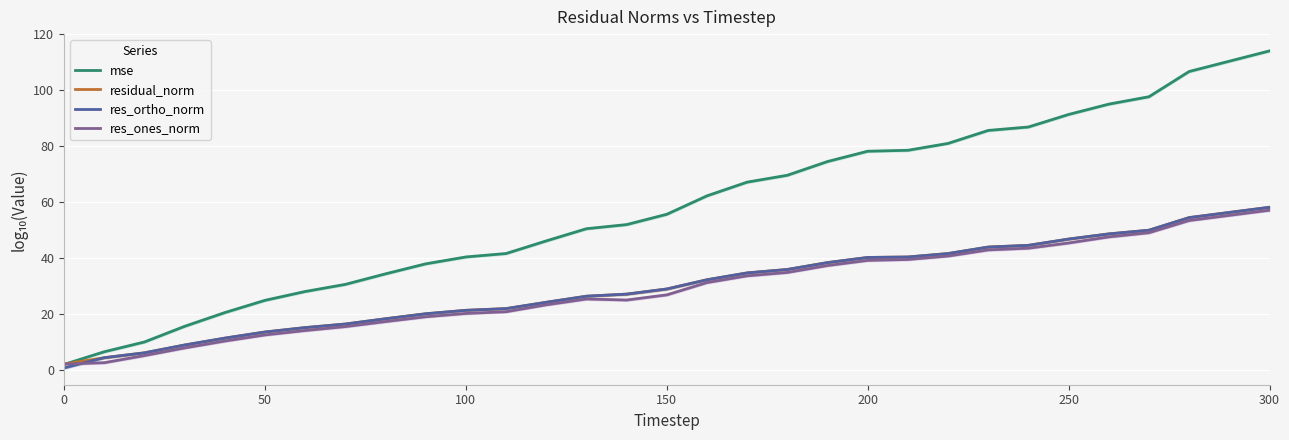

True or false: res_ortho_norm and residual_norm cross at least once.

False